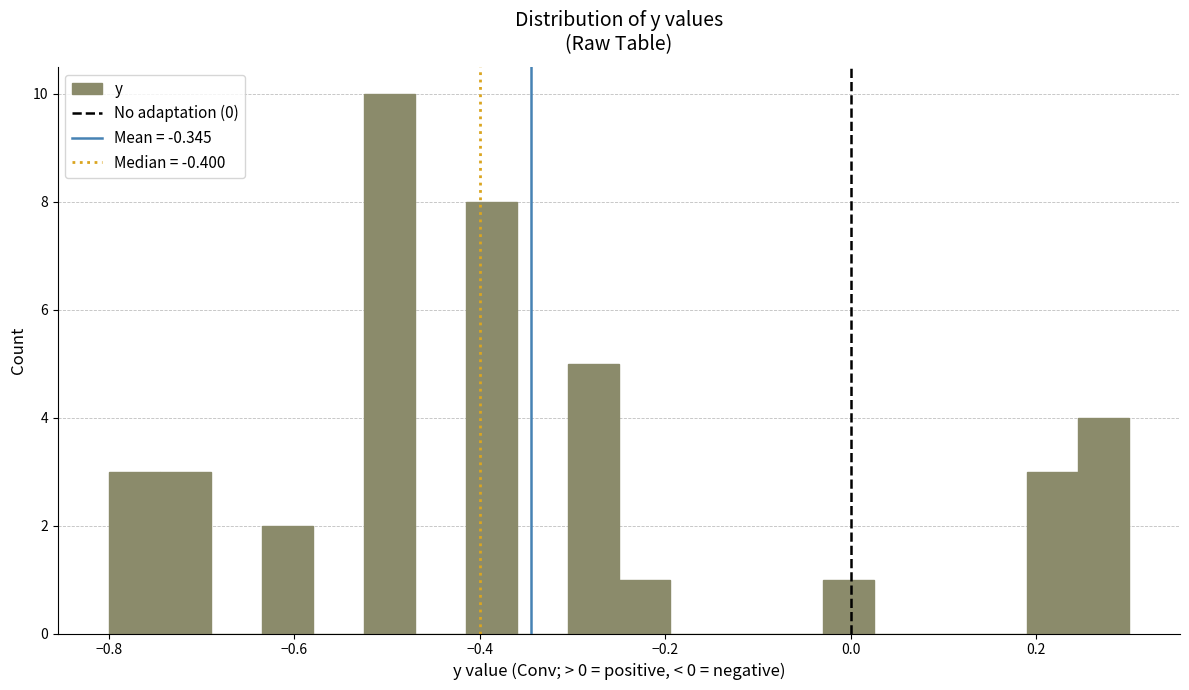

Read against the x-axis, roughly where is the centre of the tallest bar?

-0.50